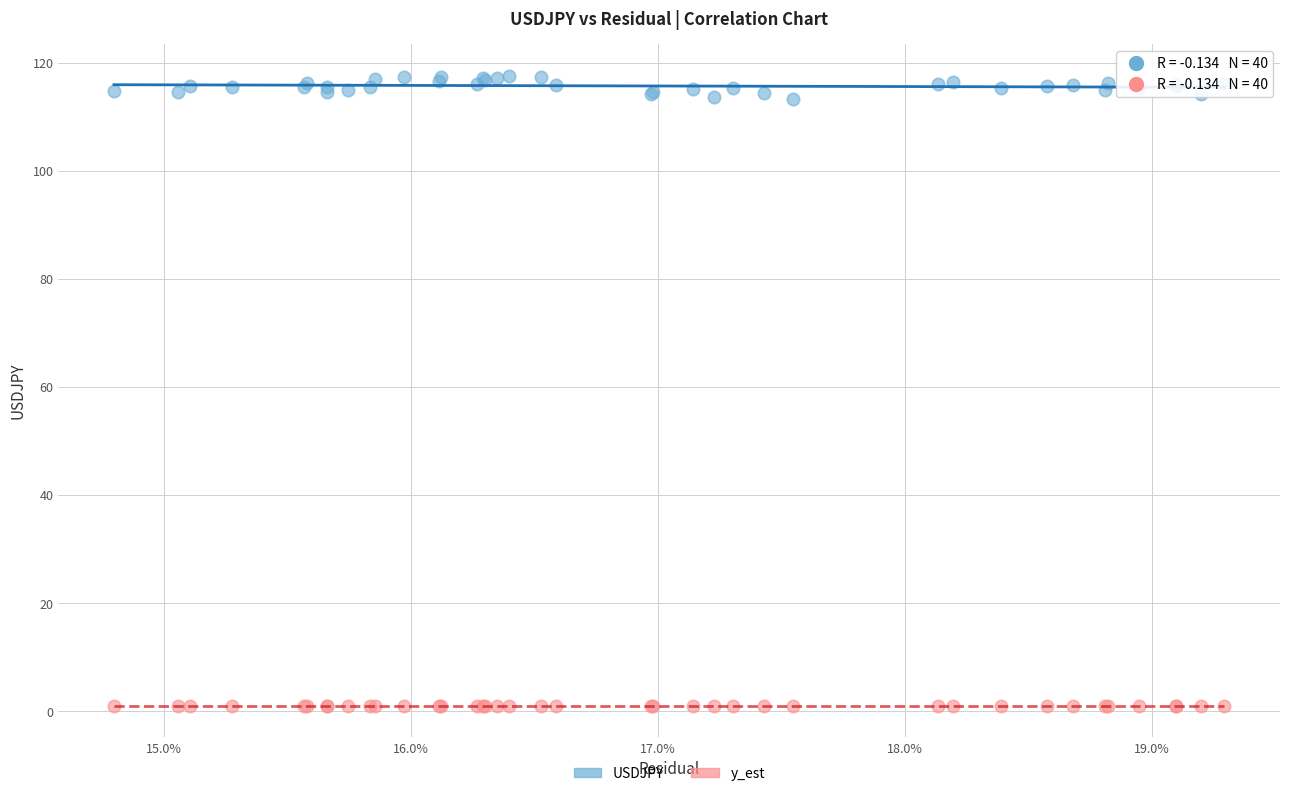

What are all the series names shown in the legend?

USDJPY, y_est